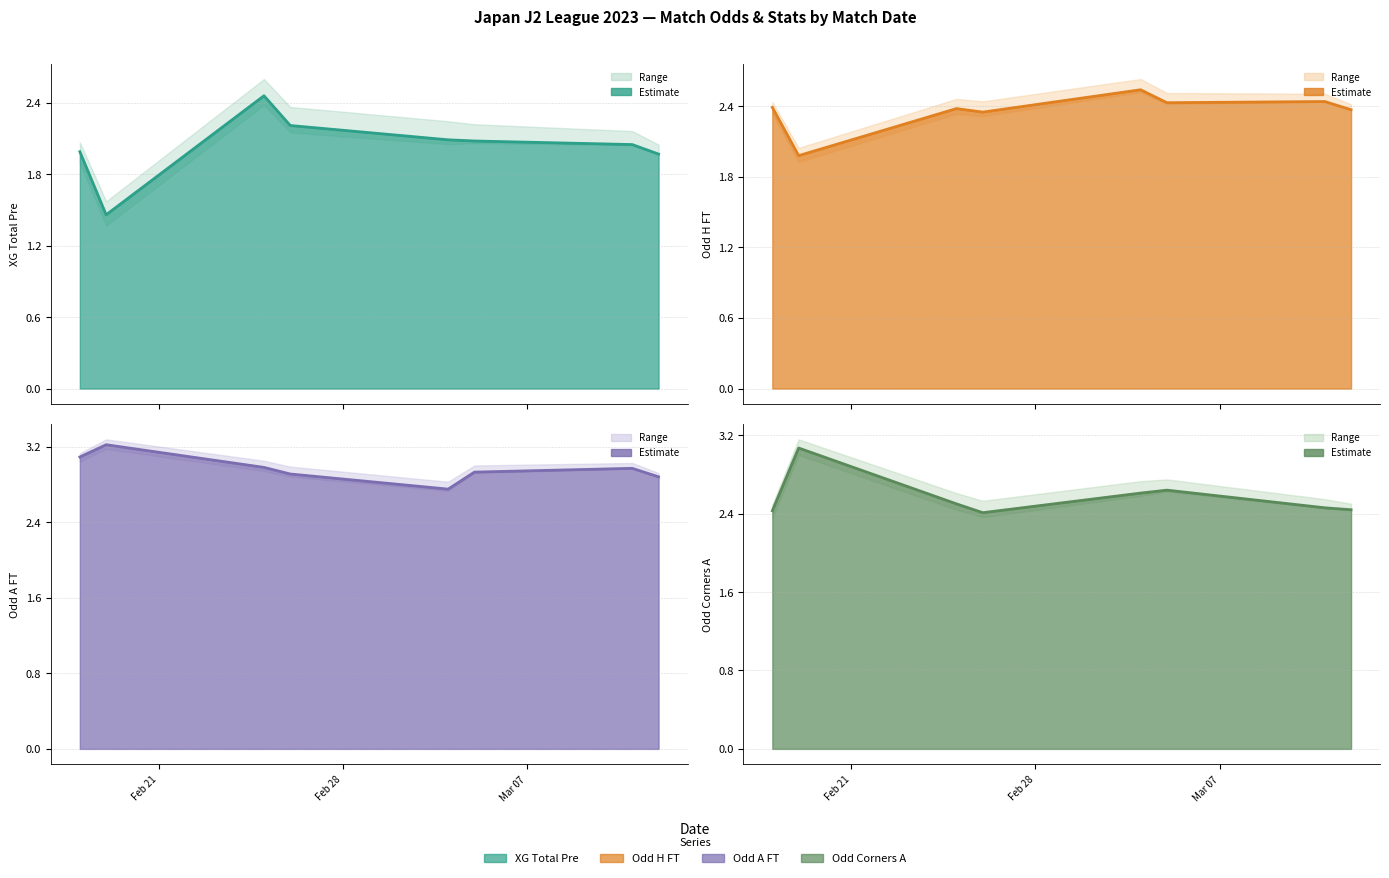

Does the chart have visible grid lines?

Yes